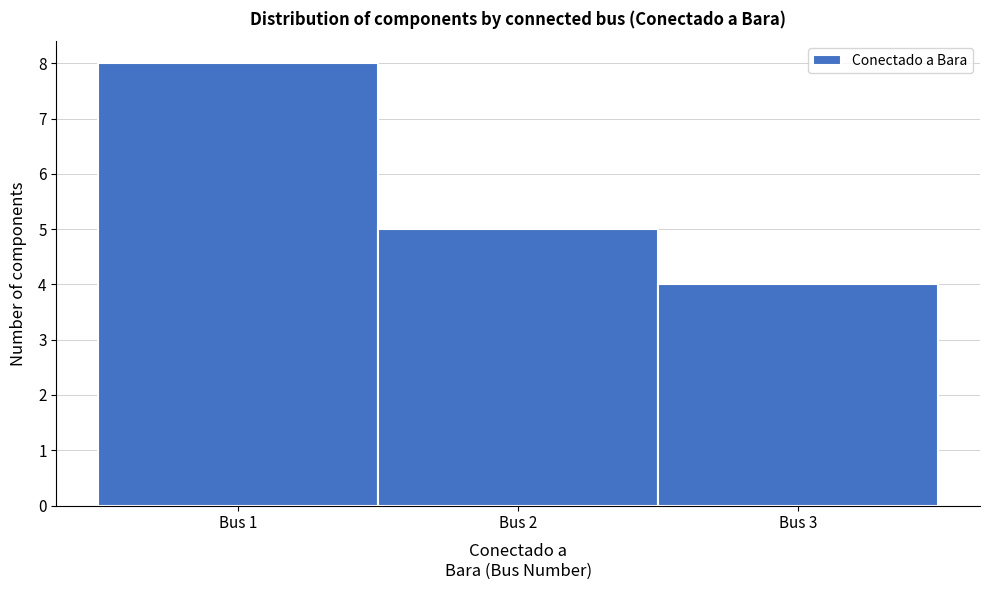

Reading left to right, list every bar in this chart as the range it spans on the x-axis followed by its height. The values are not printed on the chart, so give them approximately, as read against the axis.

0.5 to 1.5: 8
1.5 to 2.5: 5
2.5 to 3.5: 4